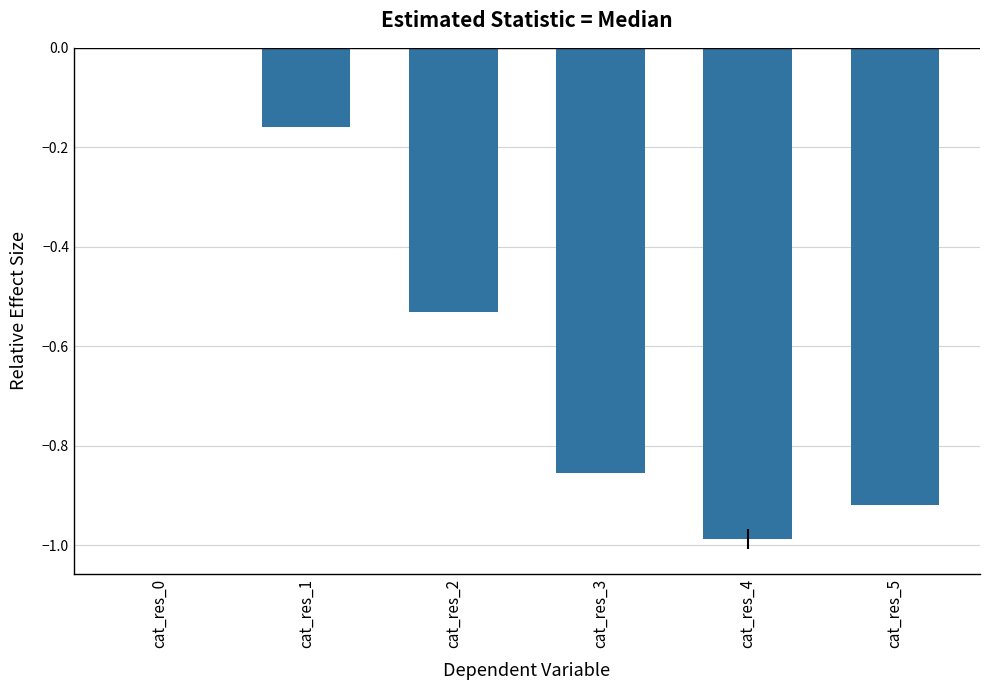

What is the sum of the values at cat_res_4 and cat_res_5?

-1.9